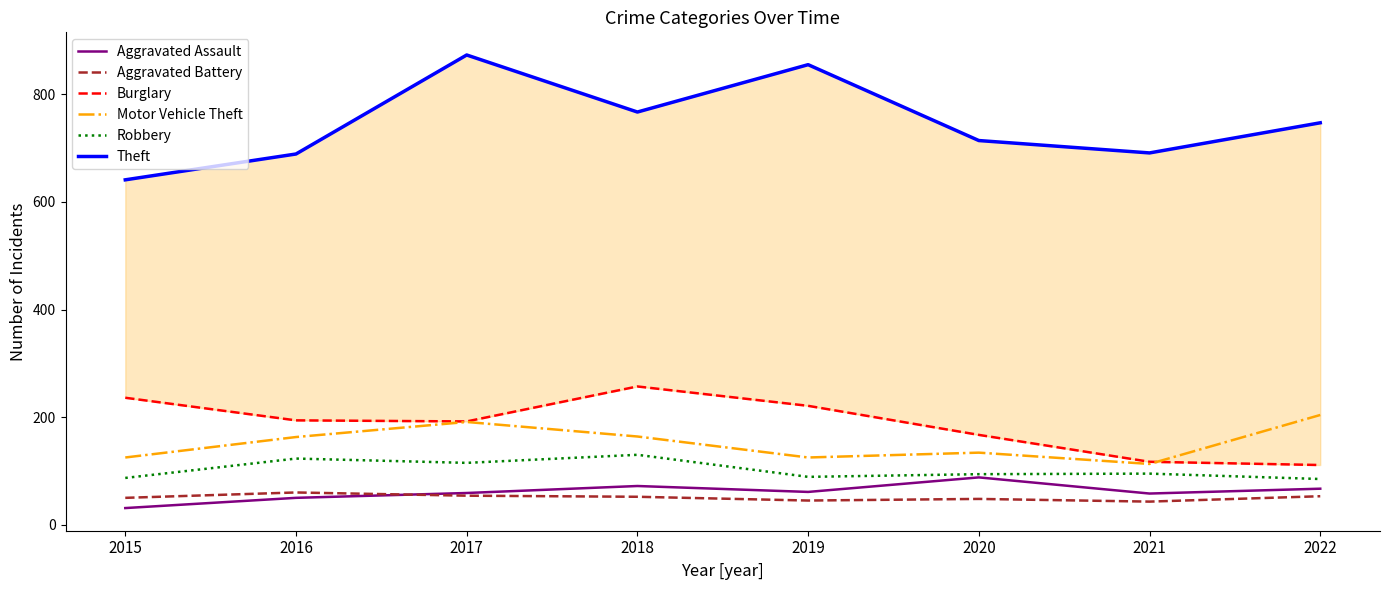

What is the maximum value for Burglary?

257